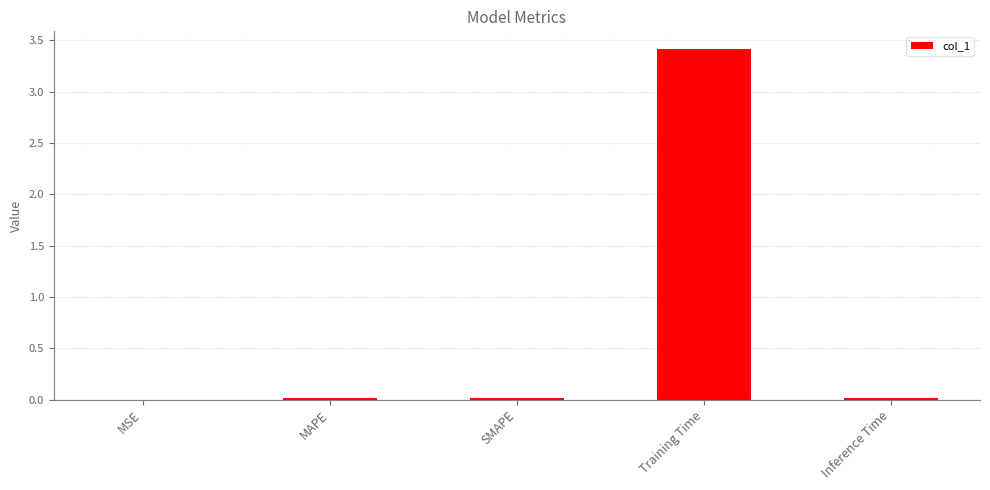

What is the sum of all values?

3.5